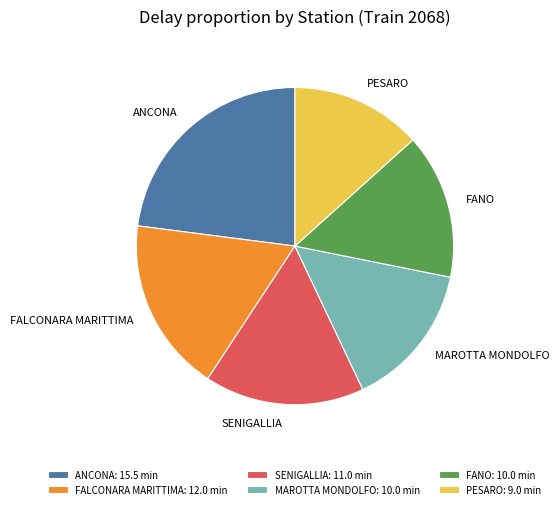

Between PESARO and FALCONARA MARITTIMA, which is larger?

FALCONARA MARITTIMA